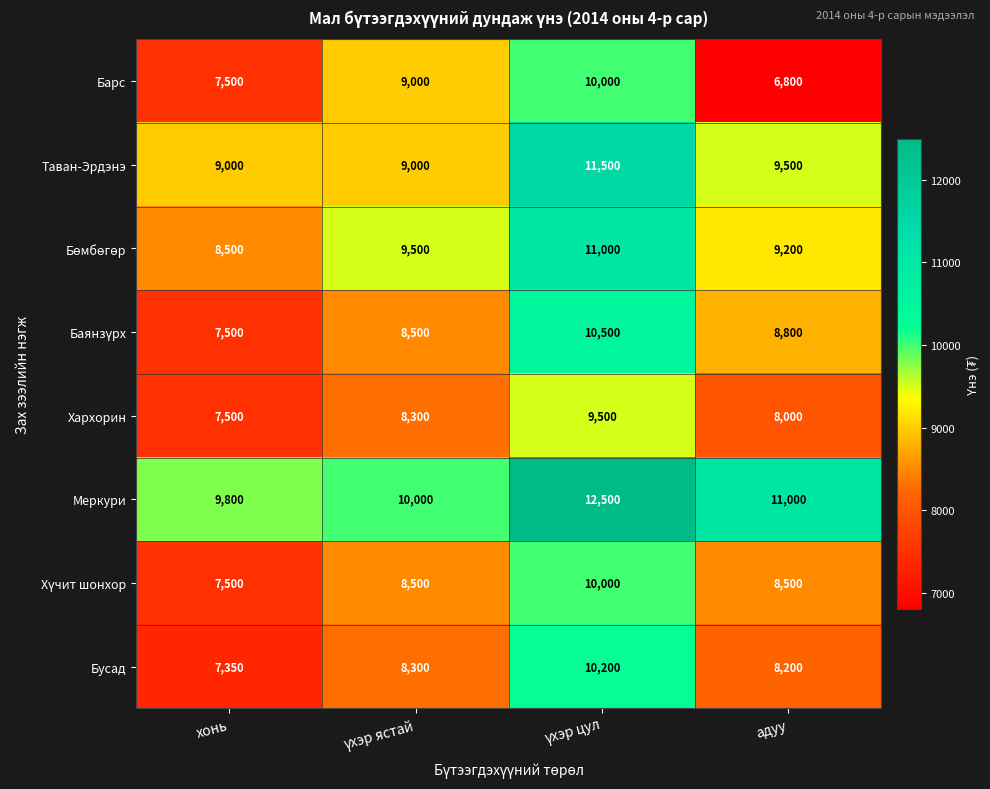

Which series has the widest spread of values?

Барс